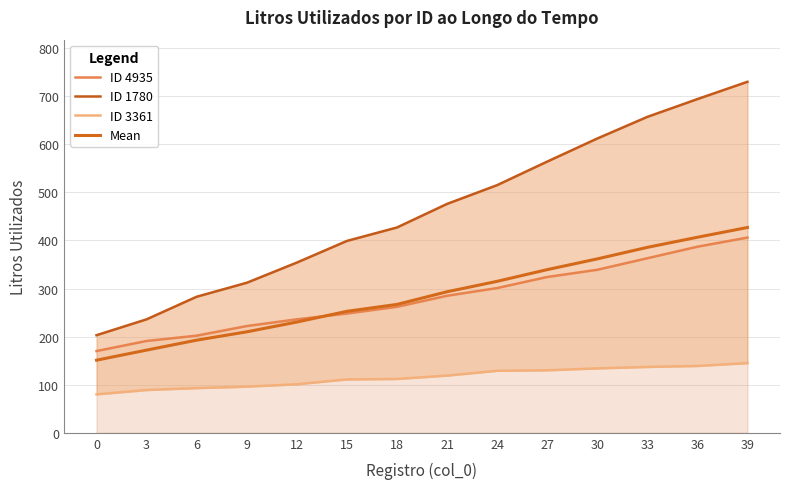

Does the chart have visible grid lines?

Yes